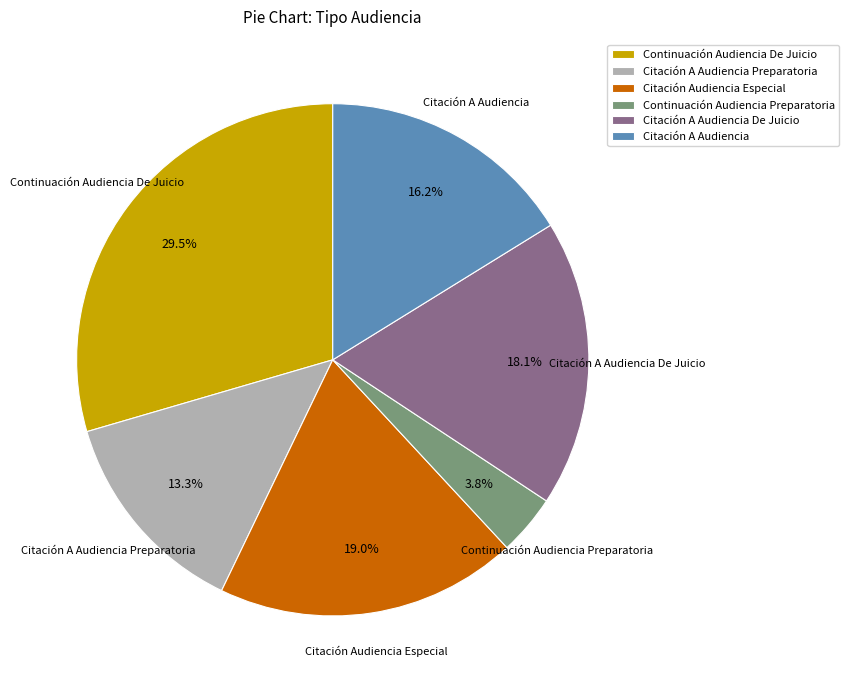

Is there a majority slice in this chart?

No